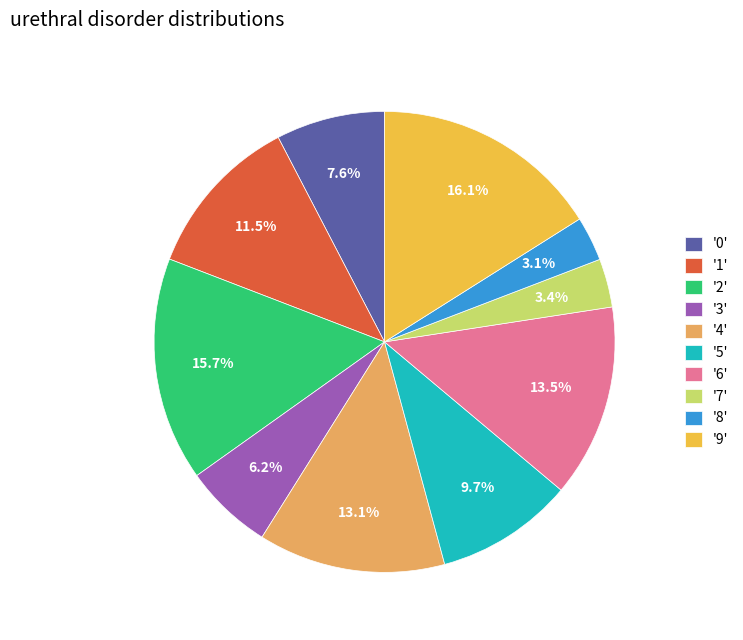

What is the total percentage of '6' and '7'?

16.9%